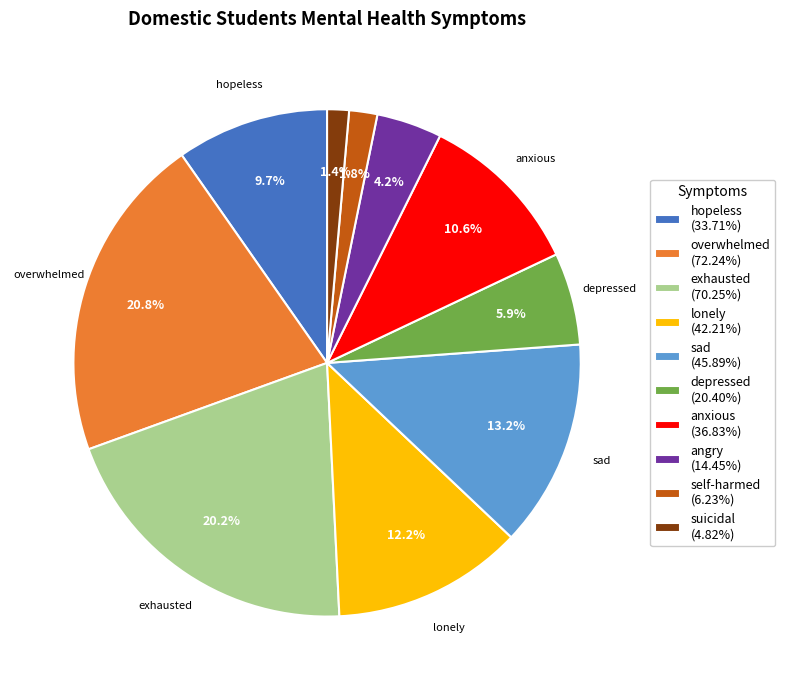

Do depressed (20.40%) and anxious (36.83%) together represent more than half of the pie?

No